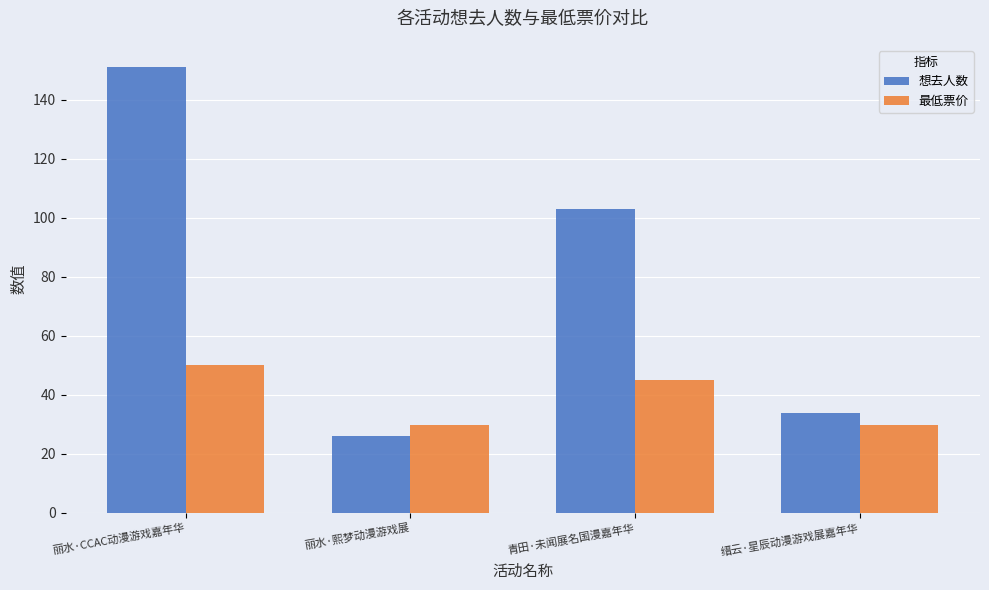

What is the value of the 最低票价 bar at the 3rd from the left?

45.0